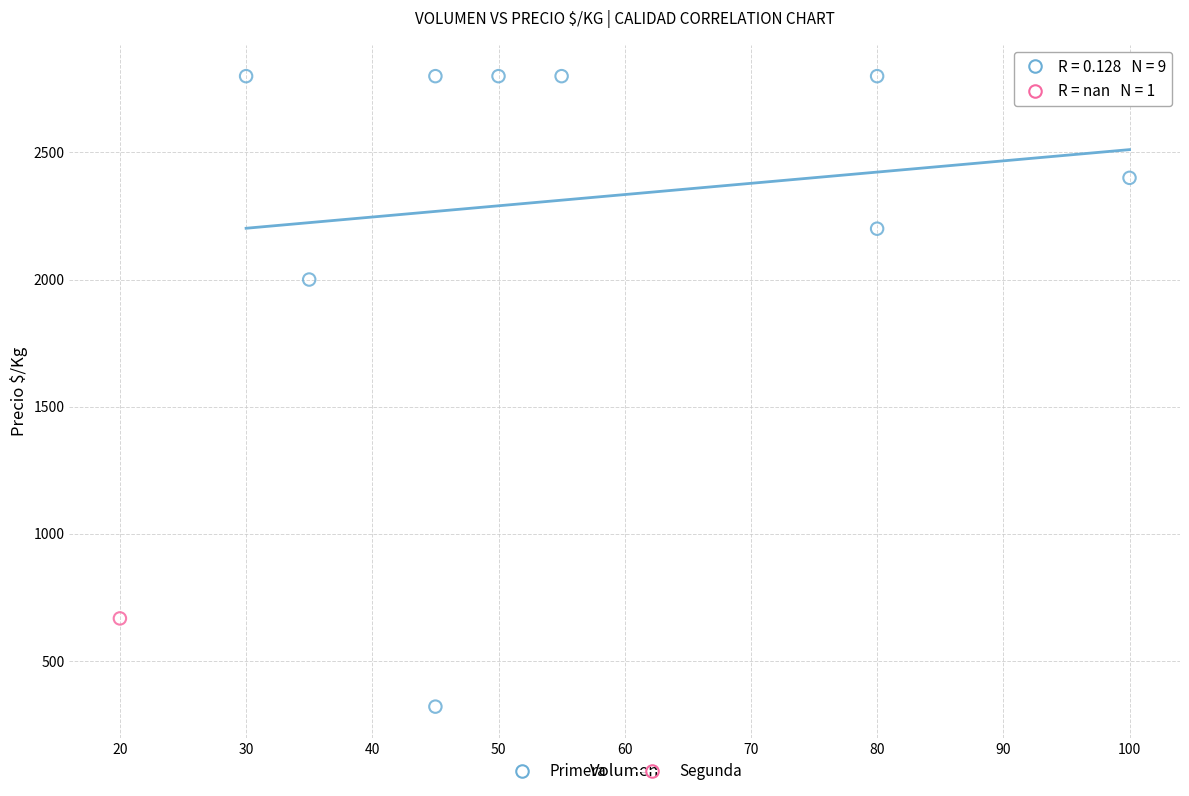

What are all the series names shown in the legend?

Primera, Segunda